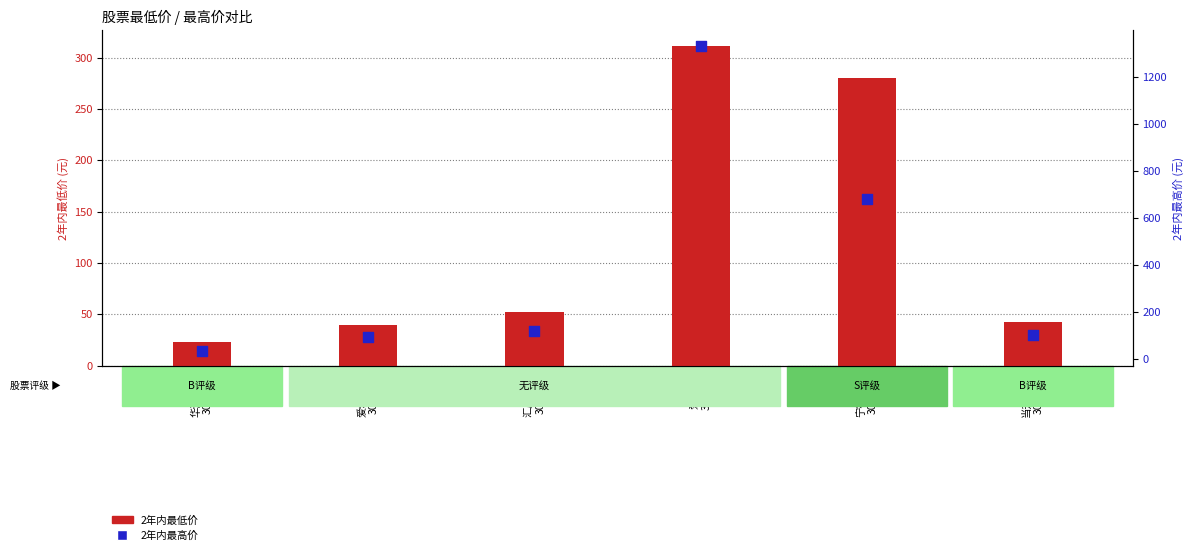

What is the total value across all series at 华测检测
300012?

58.3